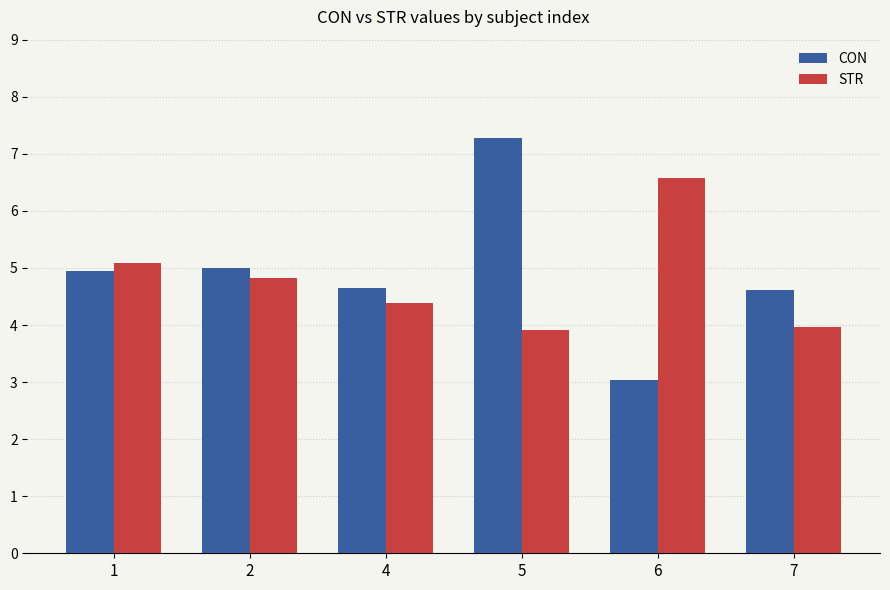

What is the value of the STR bar at the 5th from the left?

6.6